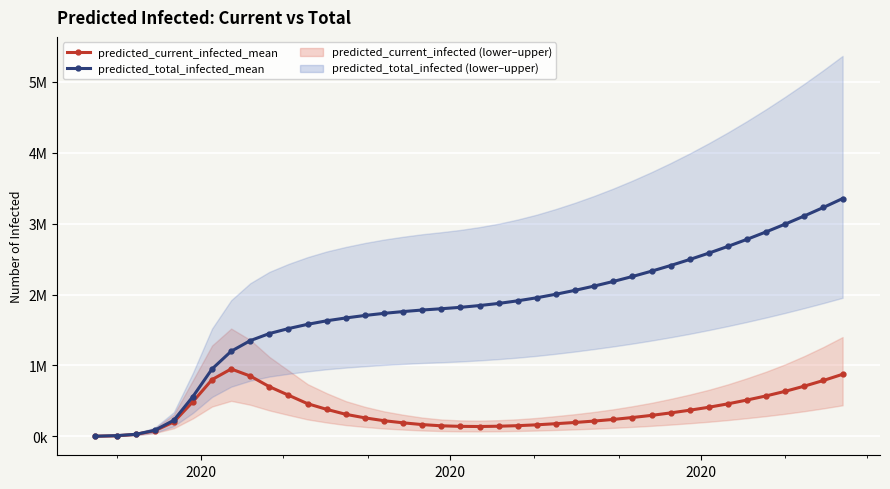

At how many categories does at least one series exceed 3117011?

2